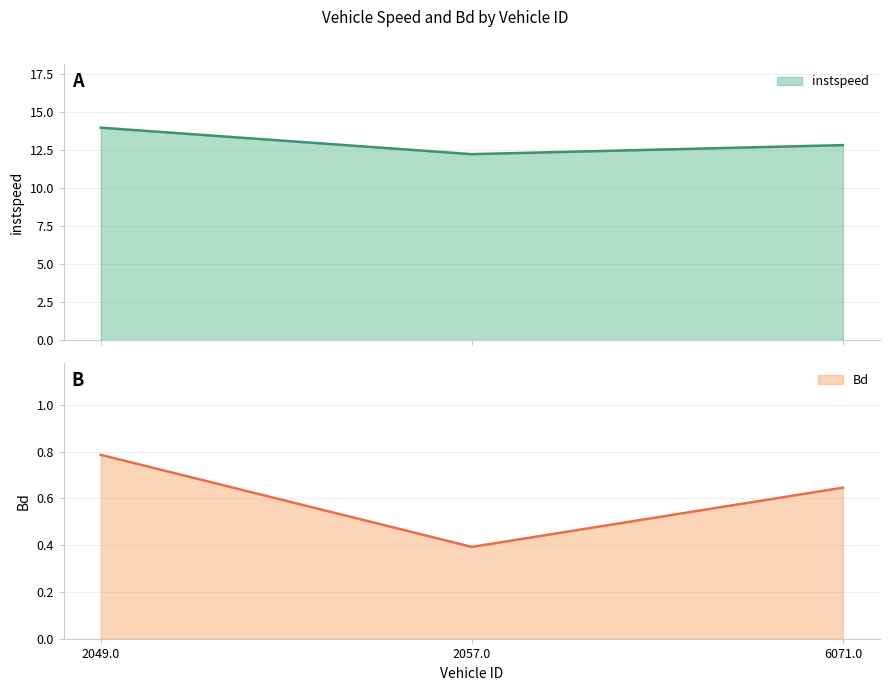

Is the value of instspeed at 2049.0 greater than the value of Bd at 6071.0?

Yes